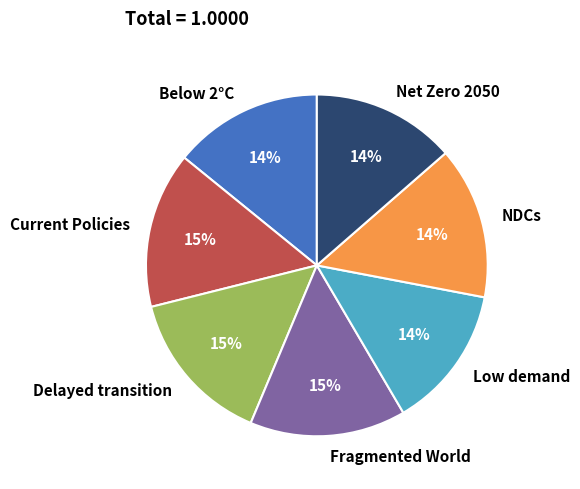

Count the number of slices in the pie.

7